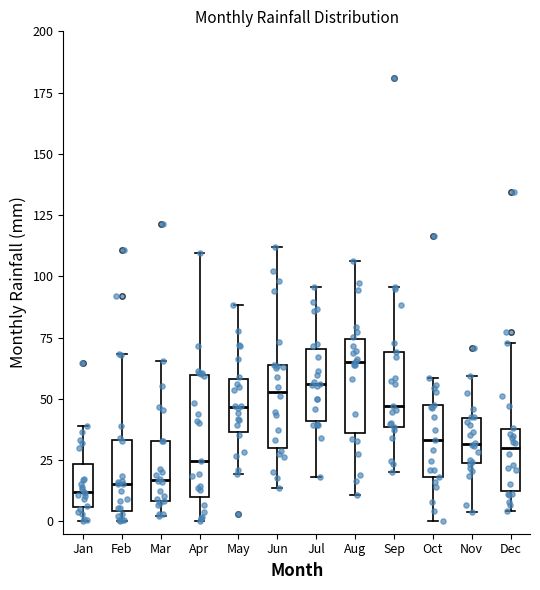

Comparing the boxes themselves (not the whiskers), which one is the tallest?

Apr